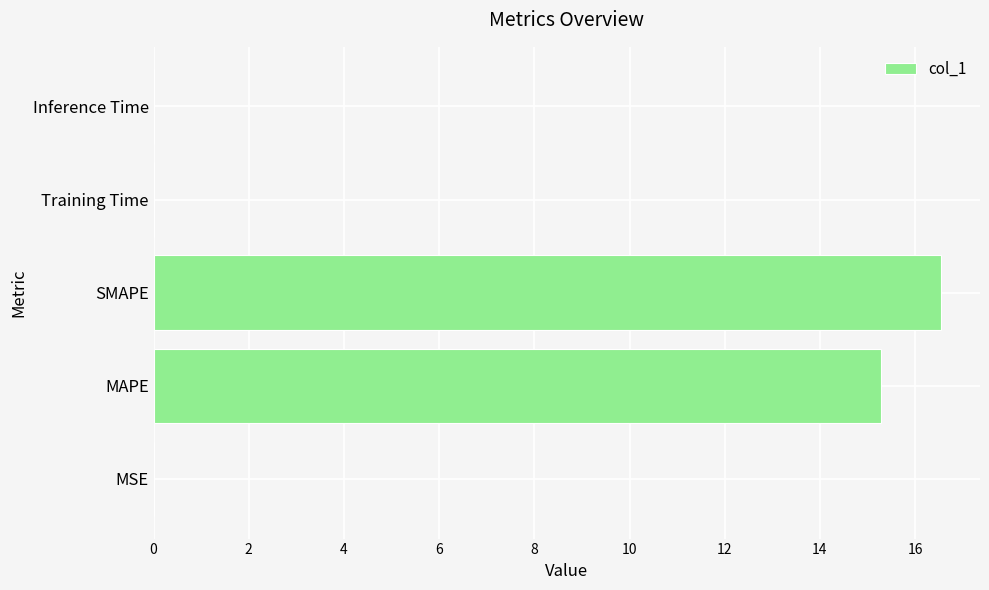

Between MAPE and SMAPE, which is larger?

SMAPE